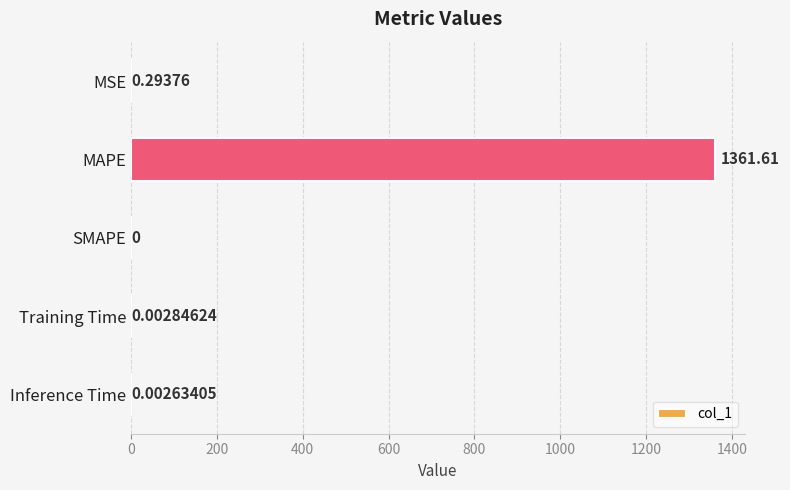

Which has a higher value, SMAPE or Training Time?

Training Time